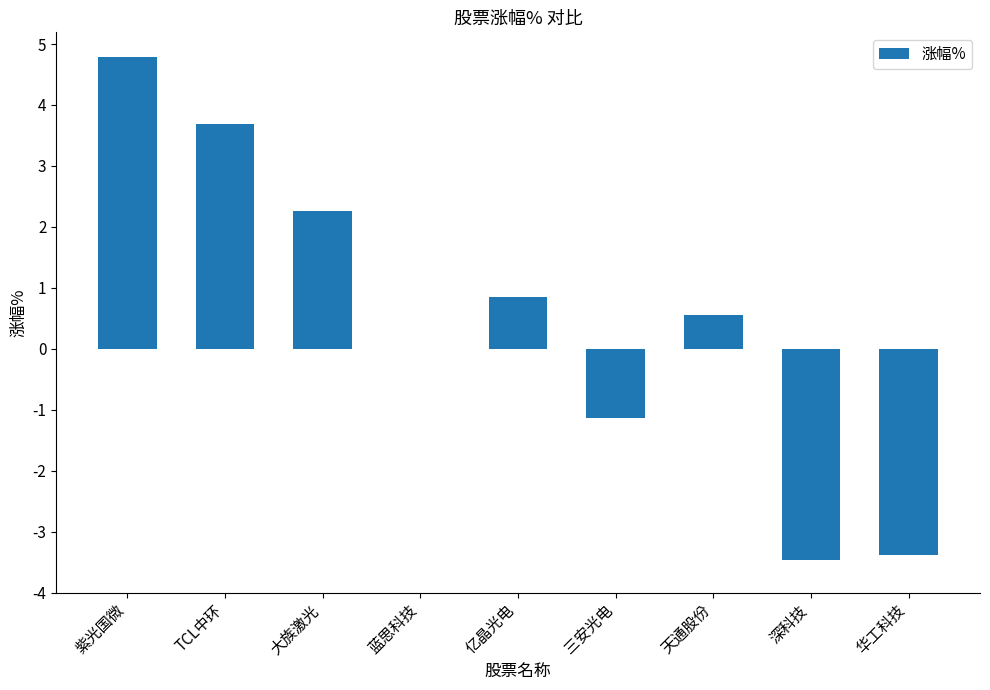

How many categories are shown in the chart?

9